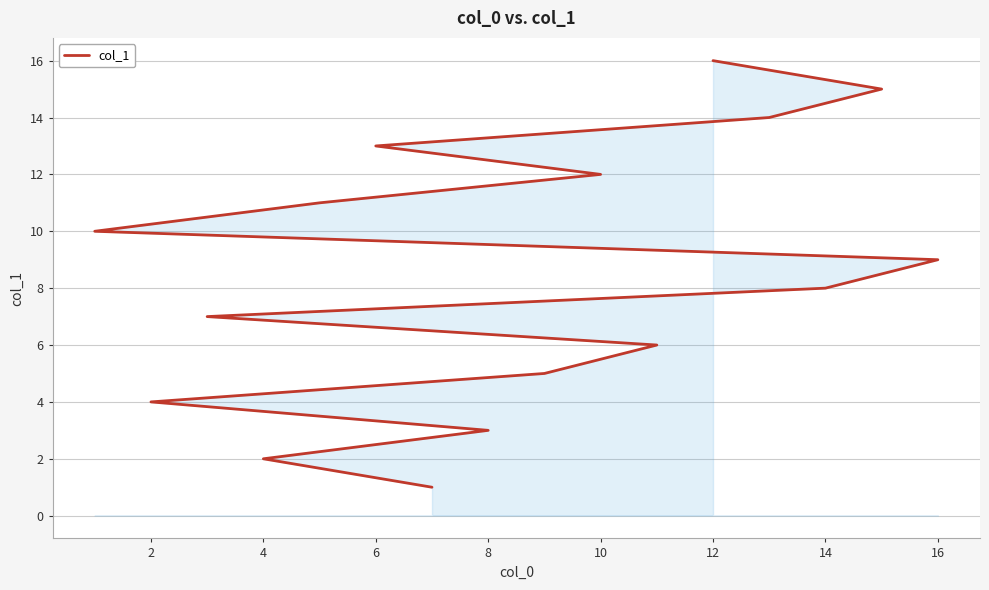

Which has a higher value, 14 or 14?

14